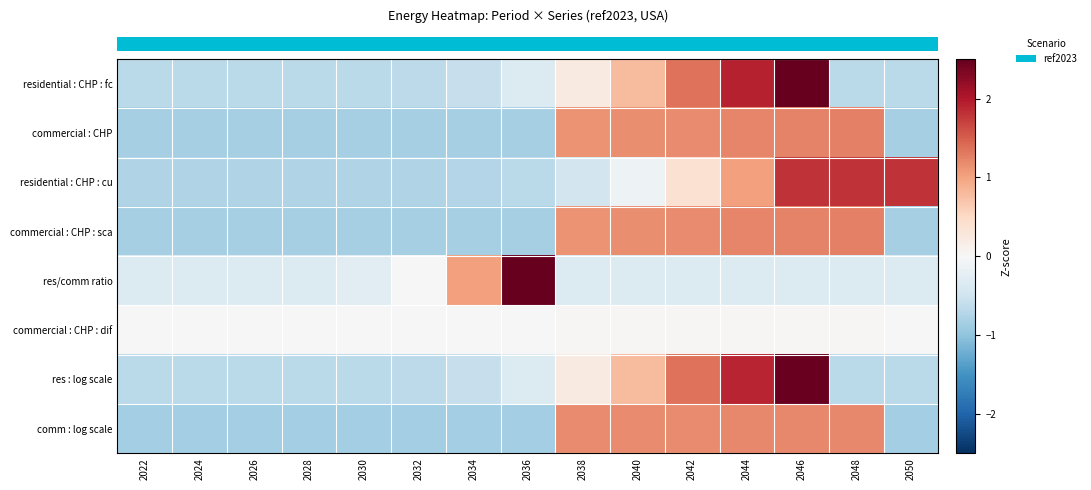

Which has a higher value, 2048 or 2028?

2028